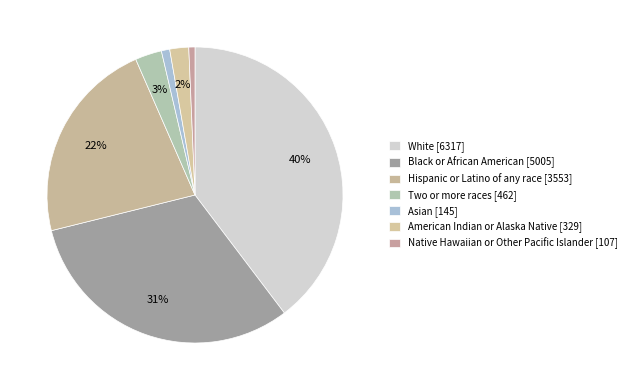

What is the change in value from Black or African American to Two or more races?

-4543